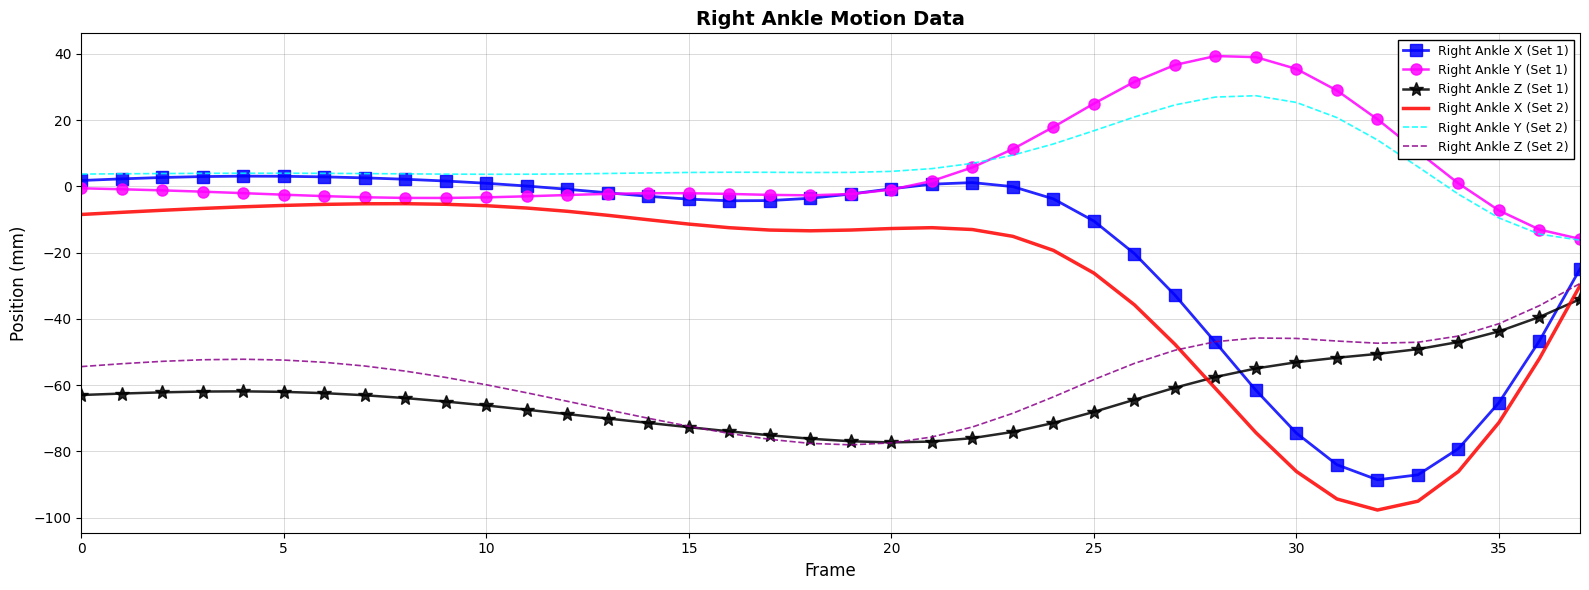

What is the lowest value of the Right Ankle Z (Set 1) series?

-77.3